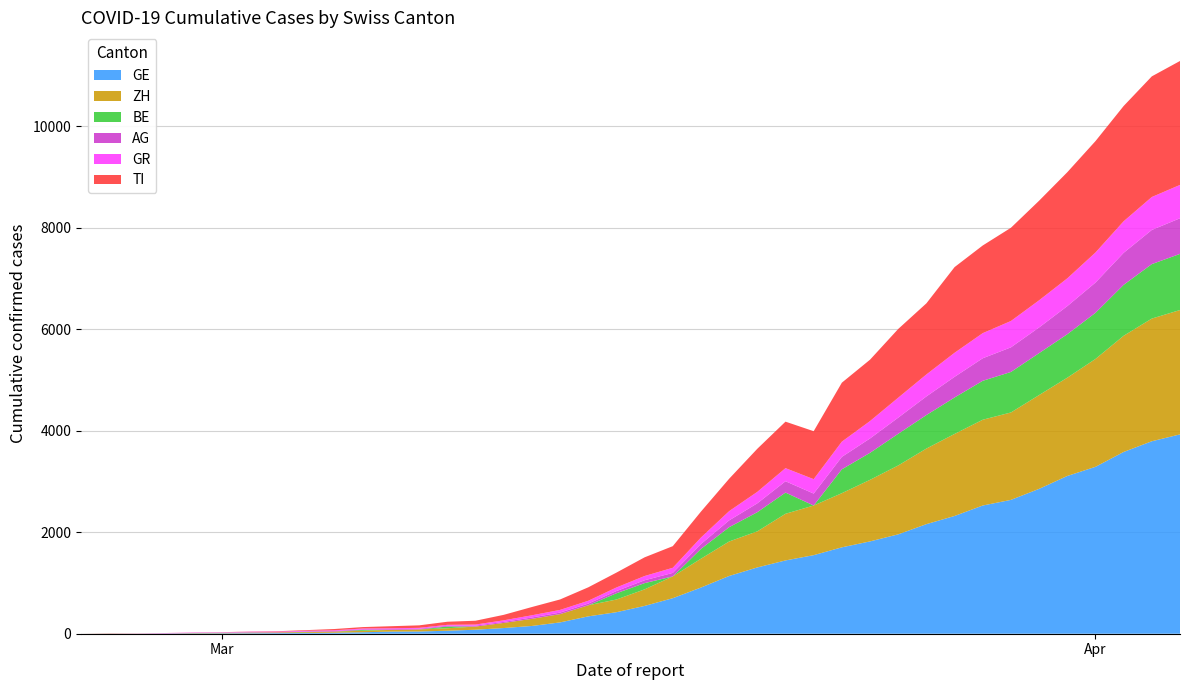

Reading right to left, list all the values displayed in this chart.

GE: 2020-04-04=3927	2020-04-03=3792	2020-04-02=3581	2020-04-01=3288	2020-03-31=3108	2020-03-30=2854	2020-03-29=2637	2020-03-28=2526	2020-03-27=2320	2020-03-26=2159	2020-03-25=1958	2020-03-24=1819	2020-03-23=1702	2020-03-22=1548	2020-03-21=1444	2020-03-20=1306	2020-03-19=1138	2020-03-18=910	2020-03-17=700	2020-03-16=548	2020-03-15=424	2020-03-14=342	2020-03-13=223	2020-03-12=153	2020-03-11=112	2020-03-10=79	2020-03-09=59	2020-03-08=44	2020-03-07=42	2020-03-06=29	2020-03-05=20	2020-03-04=15	2020-03-03=13	2020-03-02=10	2020-03-01=9	2020-02-29=8	2020-02-28=4	2020-02-27=1	2020-02-26=1	2020-02-25=0
ZH: 2020-04-04=2450	2020-04-03=2417	2020-04-02=2289	2020-04-01=2125	2020-03-31=1936	2020-03-30=1848	2020-03-29=1722	2020-03-28=1690	2020-03-27=1616	2020-03-26=1489	2020-03-25=1357	2020-03-24=1213	2020-03-23=1067	2020-03-22=978	2020-03-21=919	2020-03-20=711	2020-03-19=679	2020-03-18=568	2020-03-17=429	2020-03-16=326	2020-03-15=250	2020-03-14=218	2020-03-13=163	2020-03-12=140	2020-03-11=101	2020-03-10=62	2020-03-09=49	2020-03-08=40	2020-03-07=34	2020-03-06=29	2020-03-05=23	2020-03-04=15	2020-03-03=13	2020-03-02=10	2020-03-01=7	2020-02-29=6	2020-02-28=2	2020-02-27=2	2020-02-26=5	2020-02-25=0
BE: 2020-04-04=1106	2020-04-03=1073	2020-04-02=1003	2020-04-01=909	2020-03-31=856	2020-03-30=826	2020-03-29=798	2020-03-28=767	2020-03-27=718	2020-03-26=660	2020-03-25=624	2020-03-24=532	2020-03-23=470	2020-03-22=0	2020-03-21=418	2020-03-20=377	2020-03-19=282	2020-03-18=193	2020-03-17=0	2020-03-16=123	2020-03-15=123	2020-03-14=0	2020-03-13=0	2020-03-12=0	2020-03-11=0	2020-03-10=0	2020-03-09=34	2020-03-08=0	2020-03-07=0	2020-03-06=17	2020-03-05=0	2020-03-04=6	2020-03-03=0	2020-03-02=4	2020-03-01=2	2020-02-29=0	2020-02-28=0	2020-02-27=0	2020-02-26=0	2020-02-25=0
AG: 2020-04-04=702	2020-04-03=673	2020-04-02=631	2020-04-01=596	2020-03-31=554	2020-03-30=506	2020-03-29=485	2020-03-28=444	2020-03-27=407	2020-03-26=367	2020-03-25=318	2020-03-24=283	2020-03-23=245	2020-03-22=235	2020-03-21=223	2020-03-20=175	2020-03-19=134	2020-03-18=96	2020-03-17=69	2020-03-16=56	2020-03-15=43	2020-03-14=33	2020-03-13=30	2020-03-12=27	2020-03-11=20	2020-03-10=18	2020-03-09=15	2020-03-08=14	2020-03-07=14	2020-03-06=12	2020-03-05=11	2020-03-04=10	2020-03-03=7	2020-03-02=7	2020-03-01=4	2020-02-29=3	2020-02-28=1	2020-02-27=1	2020-02-26=1	2020-02-25=0
GR: 2020-04-04=657	2020-04-03=649	2020-04-02=622	2020-04-01=592	2020-03-31=547	2020-03-30=535	2020-03-29=519	2020-03-28=495	2020-03-27=474	2020-03-26=433	2020-03-25=393	2020-03-24=343	2020-03-23=300	2020-03-22=284	2020-03-21=258	2020-03-20=226	2020-03-19=182	2020-03-18=128	2020-03-17=101	2020-03-16=84	2020-03-15=71	2020-03-14=56	2020-03-13=53	2020-03-12=43	2020-03-11=31	2020-03-10=22	2020-03-09=18	2020-03-08=18	2020-03-07=17	2020-03-06=16	2020-03-05=14	2020-03-04=12	2020-03-03=9	2020-03-02=9	2020-03-01=6	2020-02-29=6	2020-02-28=6	2020-02-27=2	2020-02-26=2	2020-02-25=0
TI: 2020-04-04=2442	2020-04-03=2377	2020-04-02=2271	2020-04-01=2195	2020-03-31=2091	2020-03-30=1962	2020-03-29=1837	2020-03-28=1727	2020-03-27=1688	2020-03-26=1401	2020-03-25=1354	2020-03-24=1209	2020-03-23=1162	2020-03-22=945	2020-03-21=916	2020-03-20=849	2020-03-19=638	2020-03-18=511	2020-03-17=426	2020-03-16=368	2020-03-15=293	2020-03-14=265	2020-03-13=206	2020-03-12=163	2020-03-11=108	2020-03-10=75	2020-03-09=61	2020-03-08=49	2020-03-07=41	2020-03-06=28	2020-03-05=25	2020-03-04=13	2020-03-03=8	2020-03-02=4	2020-03-01=2	2020-02-29=2	2020-02-28=1	2020-02-27=1	2020-02-26=0	2020-02-25=0